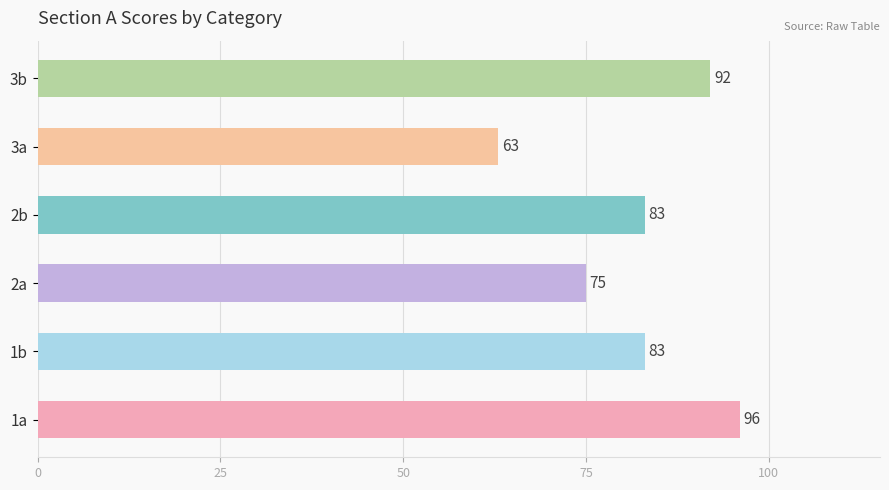

What is the sum of all values?

492